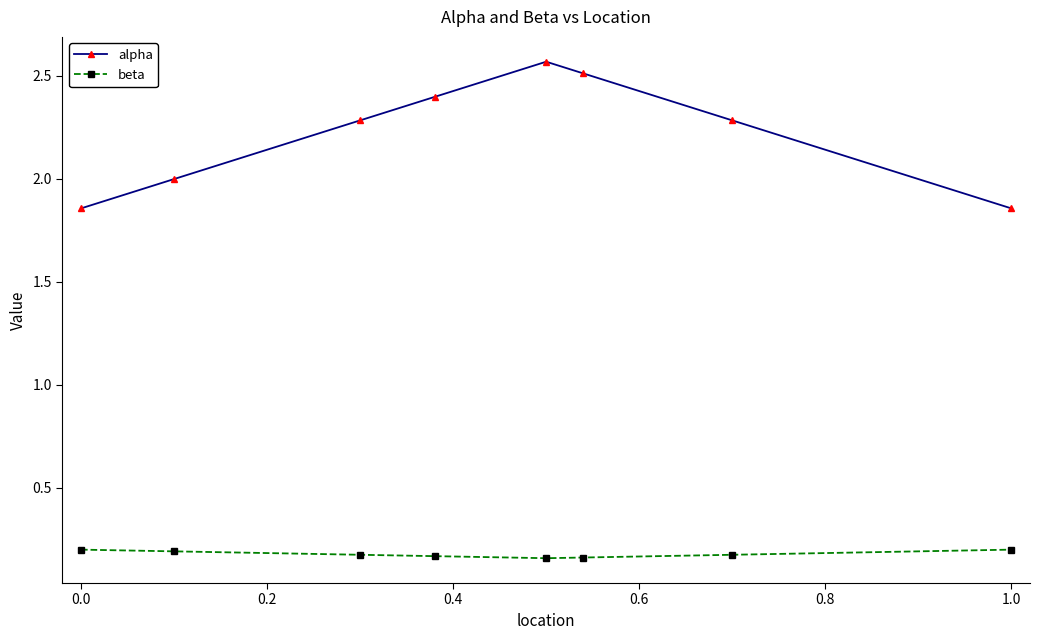

How many interior local peaks does the alpha series have?

1